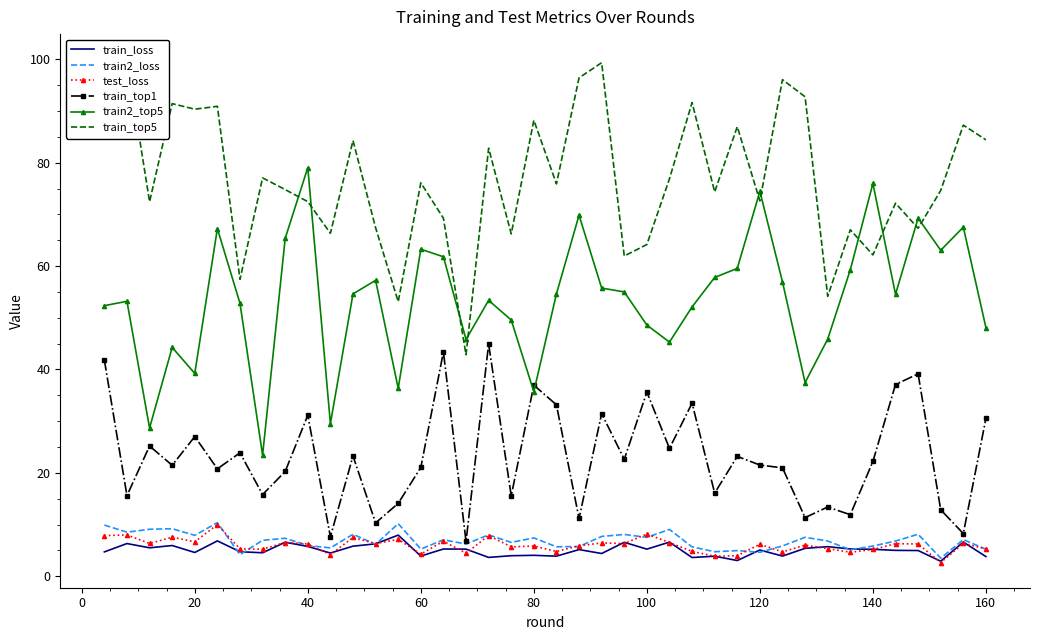

What is the minimum value for train_top1?

6.7